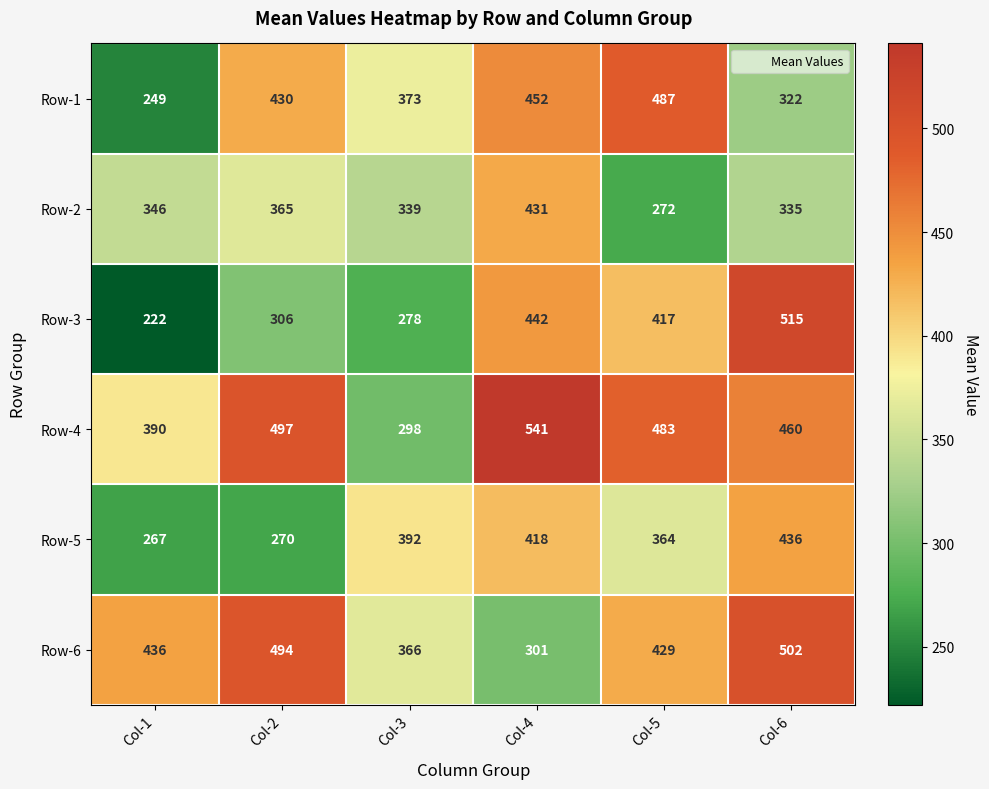

At which category is the sum across all series the highest?

Col-4